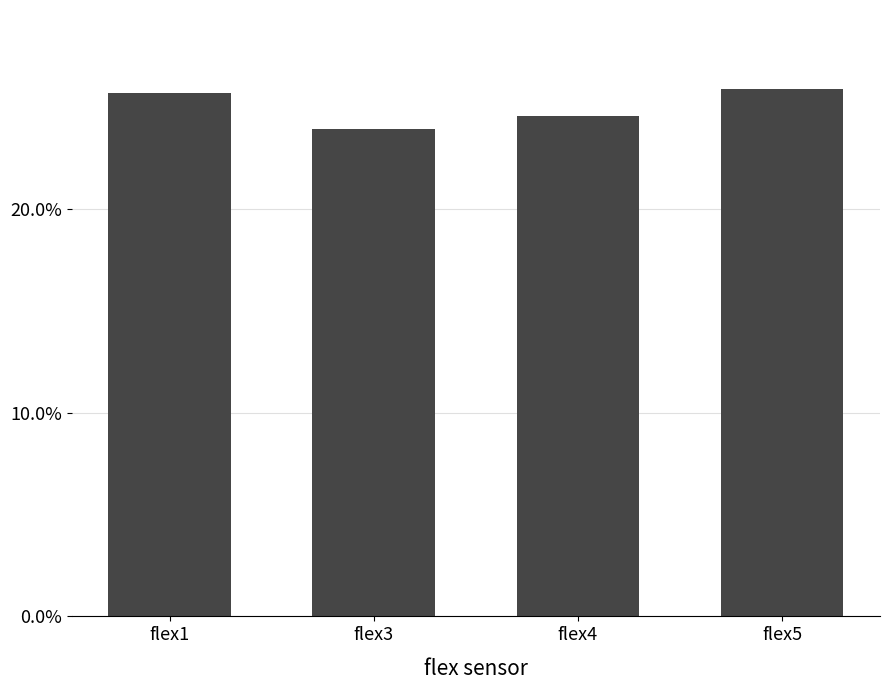

At which label does the data first exceed 25?

flex1